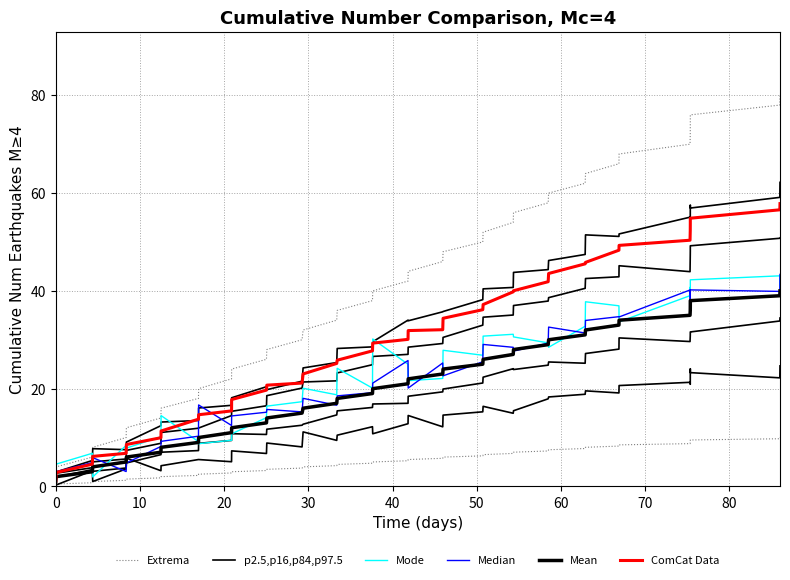

True or false: ComCat Data has a value of 29.5 at 12.

False